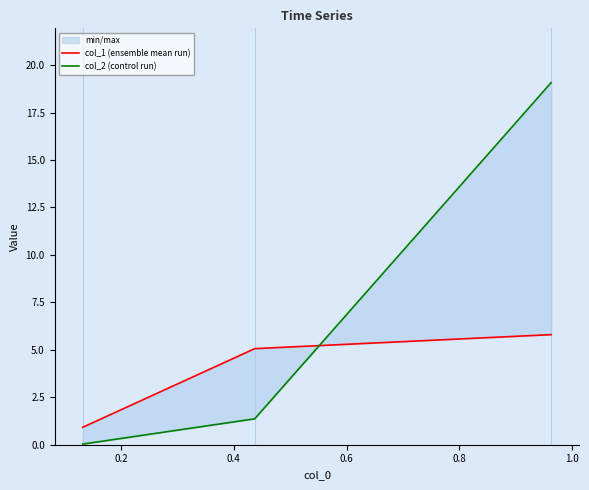

What is the total value across all series at 0.0?

1.0